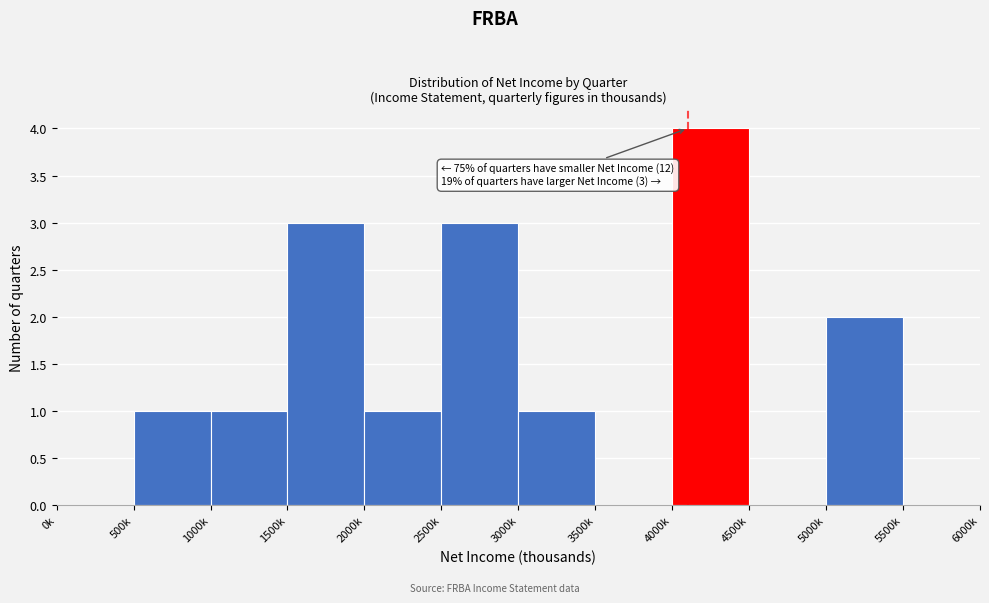

Reading right to left, extract all data points from this chart.

5500k=0	5000k=2	4500k=0	4000k=4	3500k=0	3000k=1	2500k=3	2000k=1	1500k=3	1000k=1	500k=1	0k=0